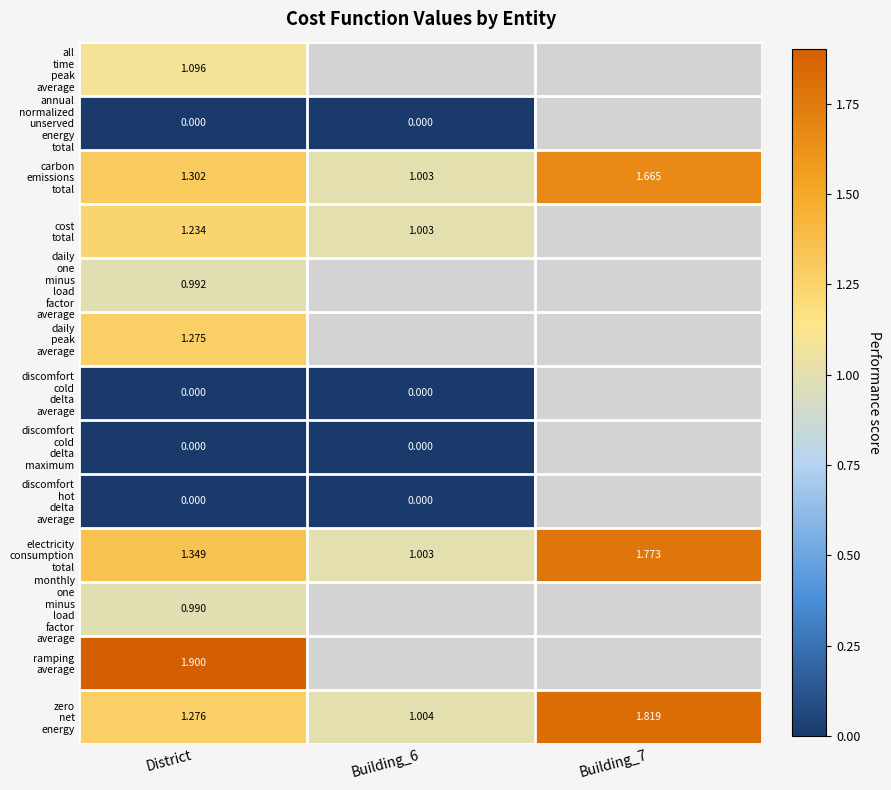

Which series has the largest range (max minus min)?

zero net energy